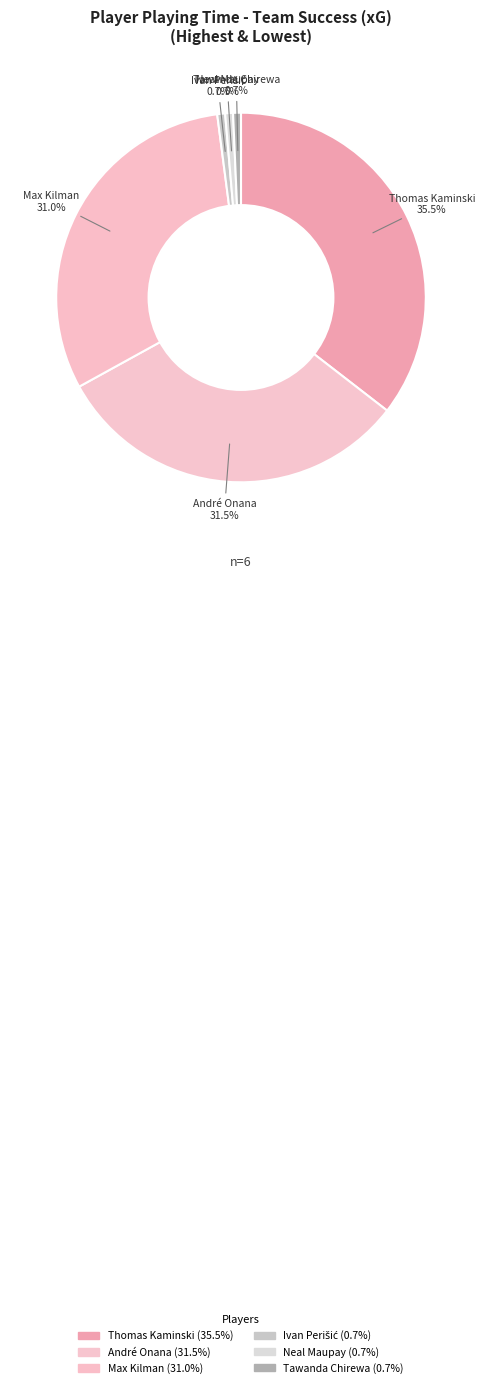

Which slice is the largest?

Thomas Kaminski